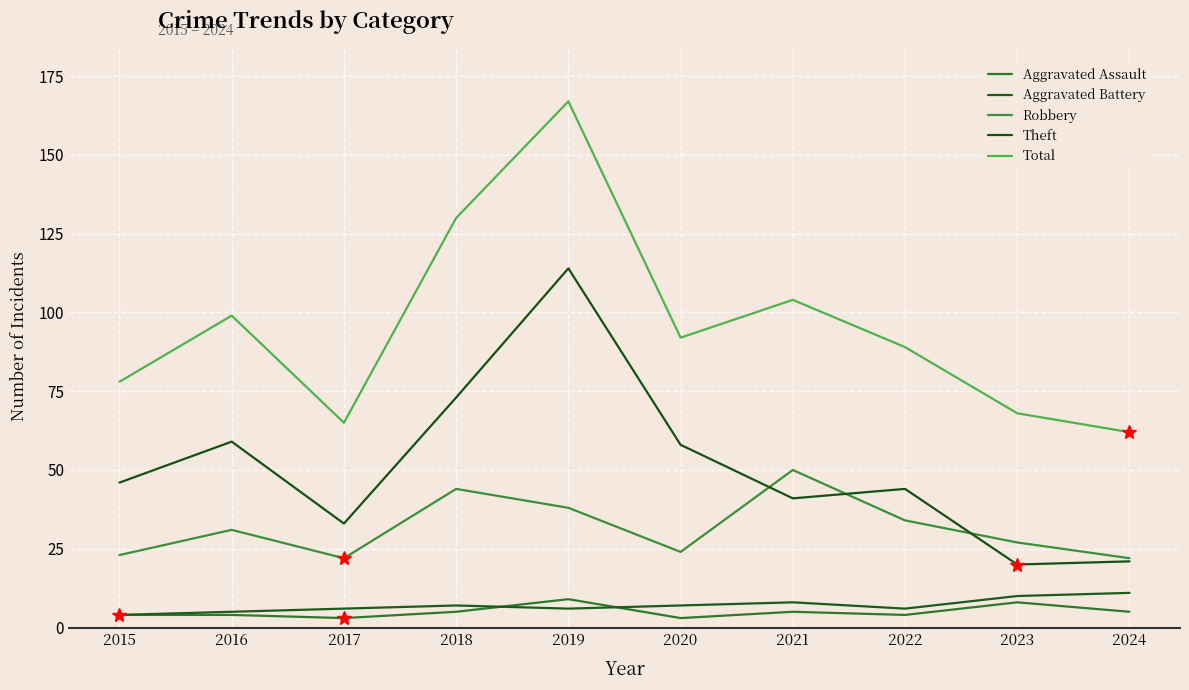

Does the chart have visible grid lines?

Yes